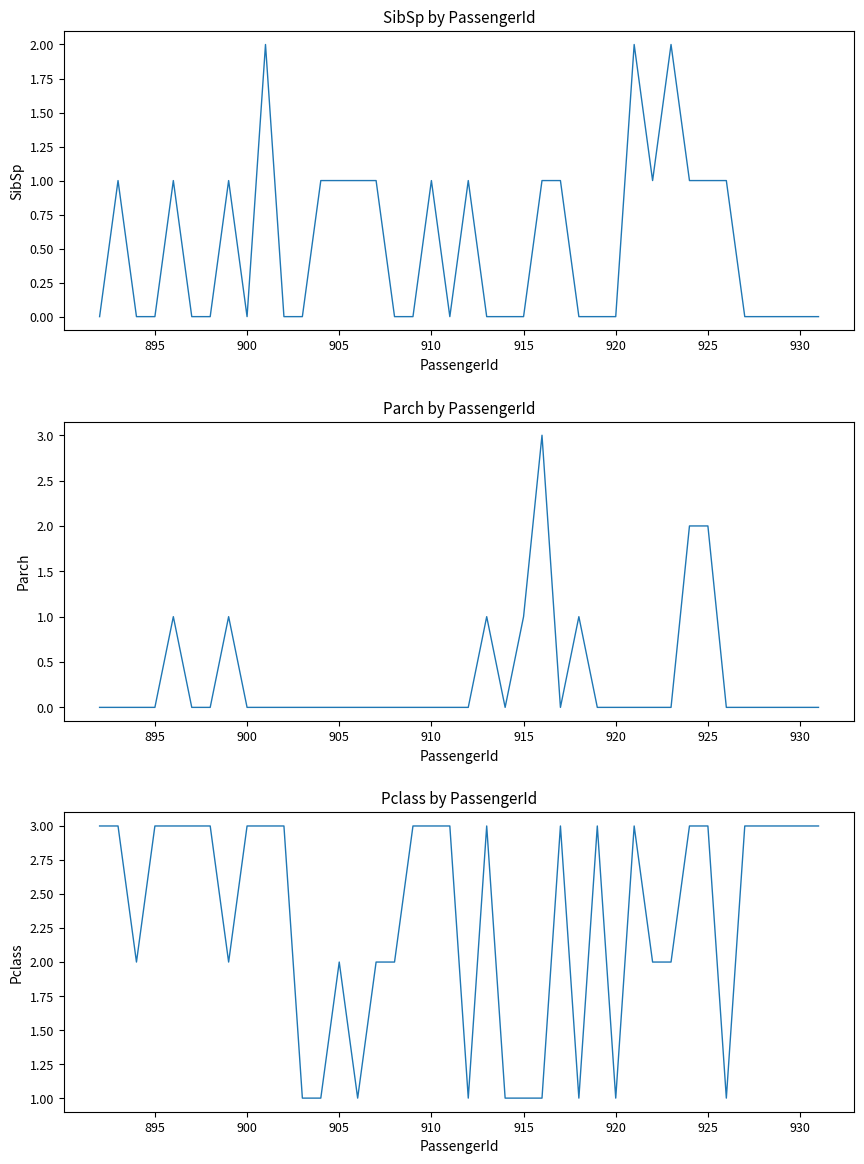

The SibSp series shows 0 at 915. True or false?

True